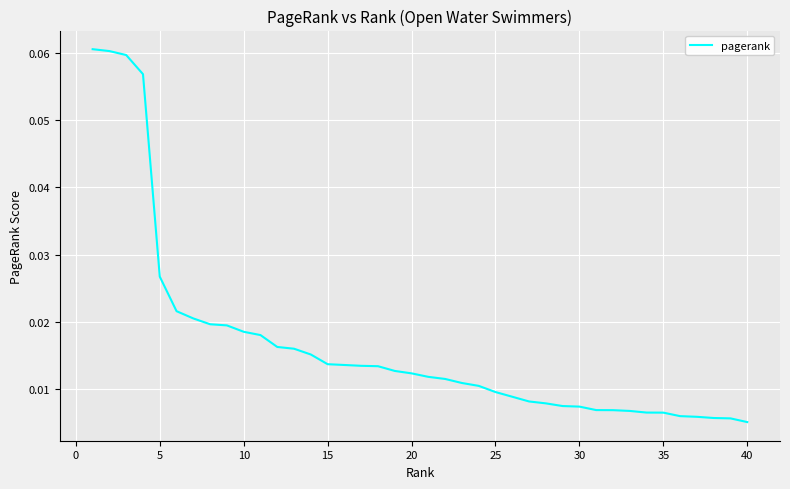

How many lines are shown in the chart?

1